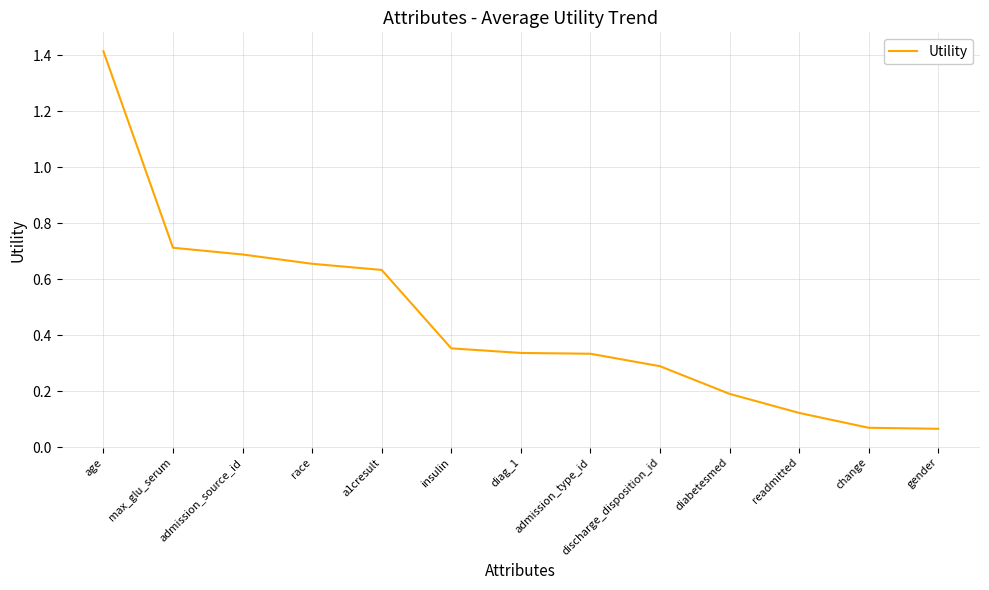

Is it true that the value at age is 0.7?

False